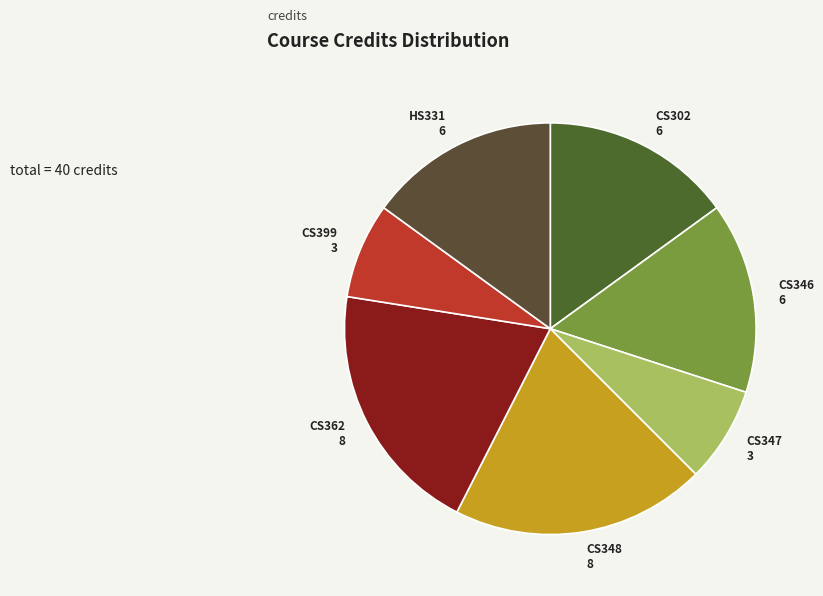

The CS348 slice represents 27% of the pie. True or false?

False